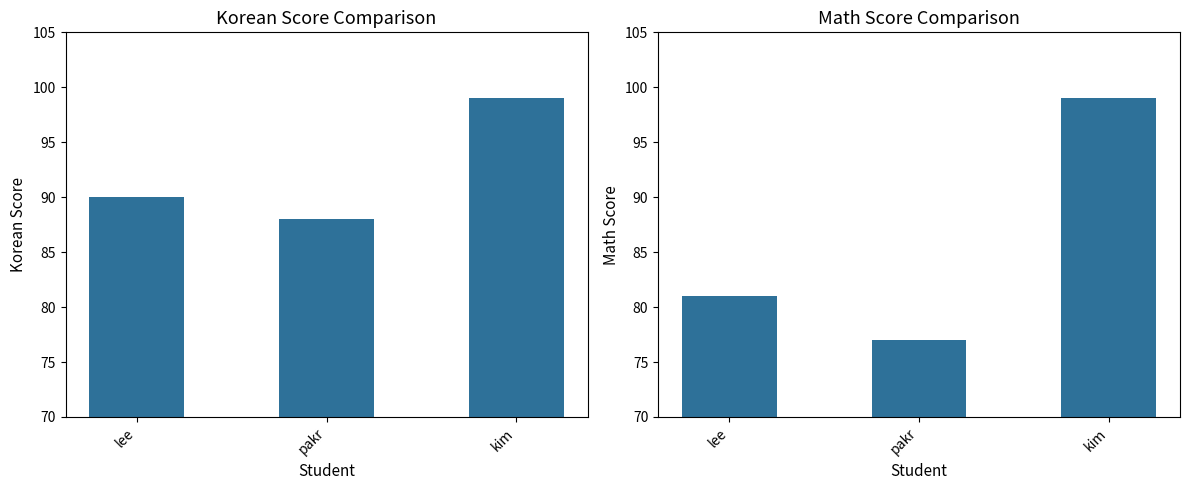

Reading right to left, what are all the values shown in this chart?

kor: kim=99	pakr=88	lee=90
math: kim=99	pakr=77	lee=81